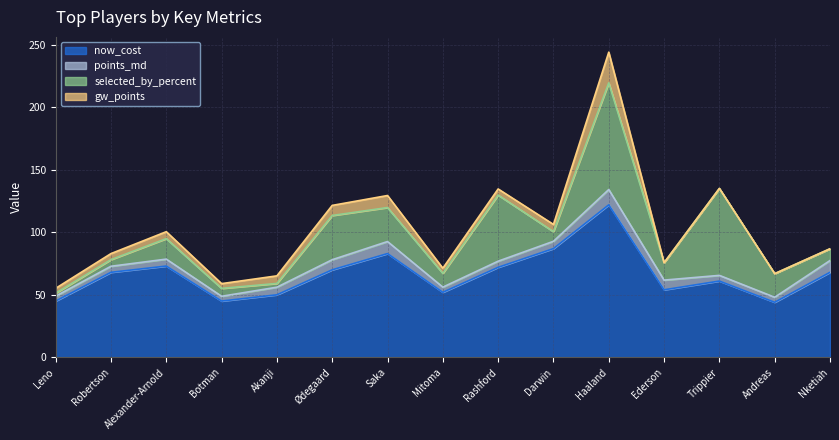

What is the lowest value of the points_md series?

3.8